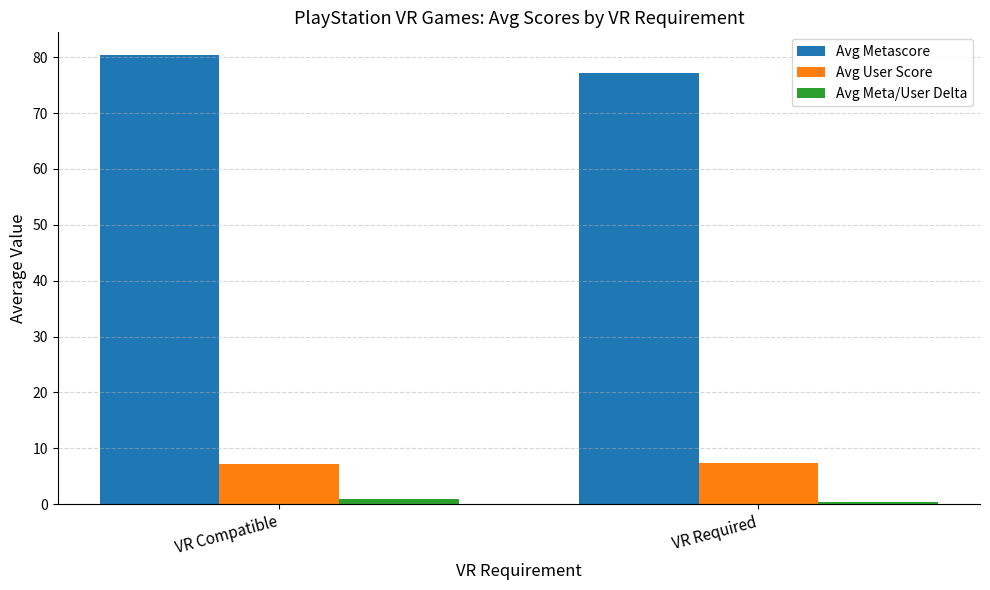

What is the difference between the Avg User Score values at VR Required and VR Compatible?

0.2